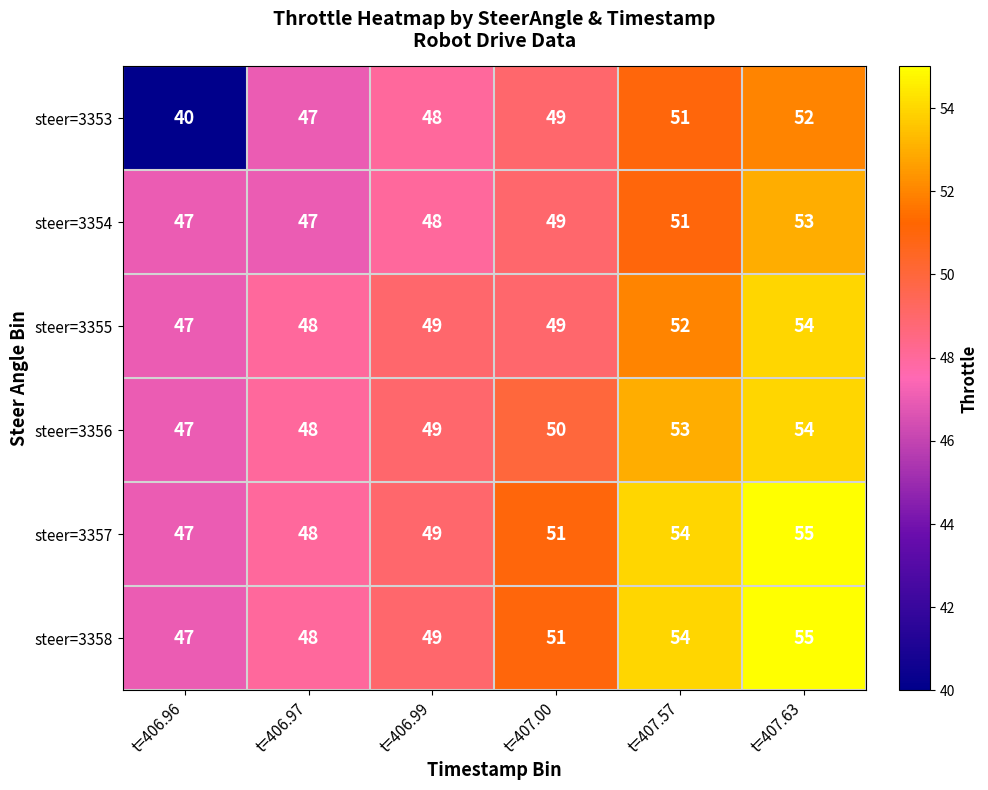

Count the number of categories in the chart.

6